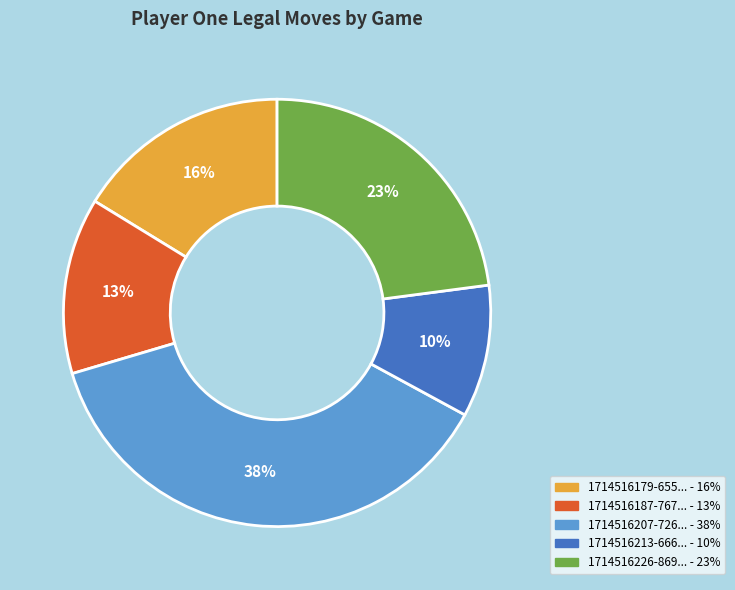

To the nearest percent, what is the average slice percentage?

20%